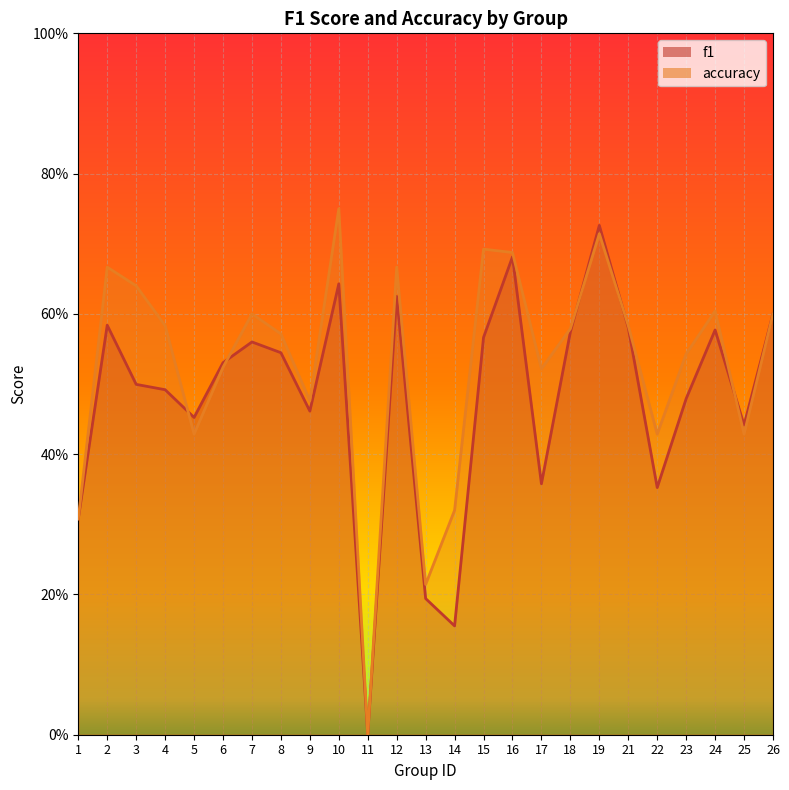

At which category does the chart reach its minimum across all series?

11